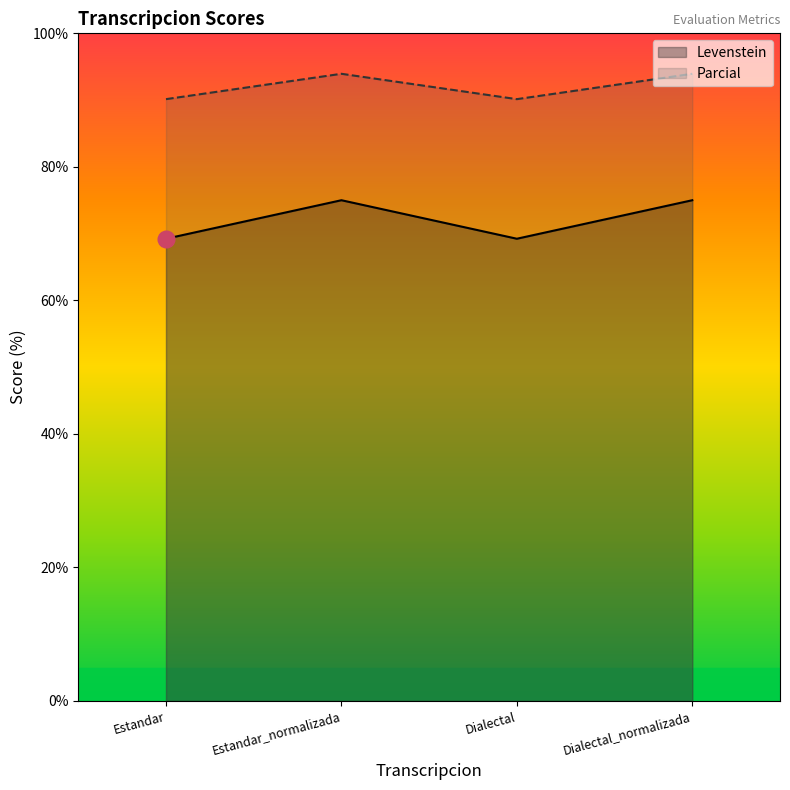

Count the number of data series in this chart.

2